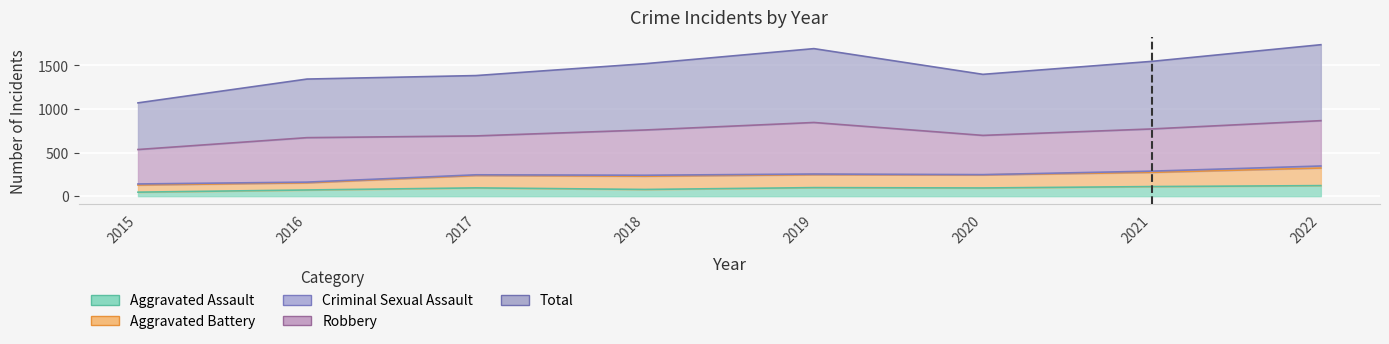

What is the sum of the Total values at 2016 and 2018?

2862